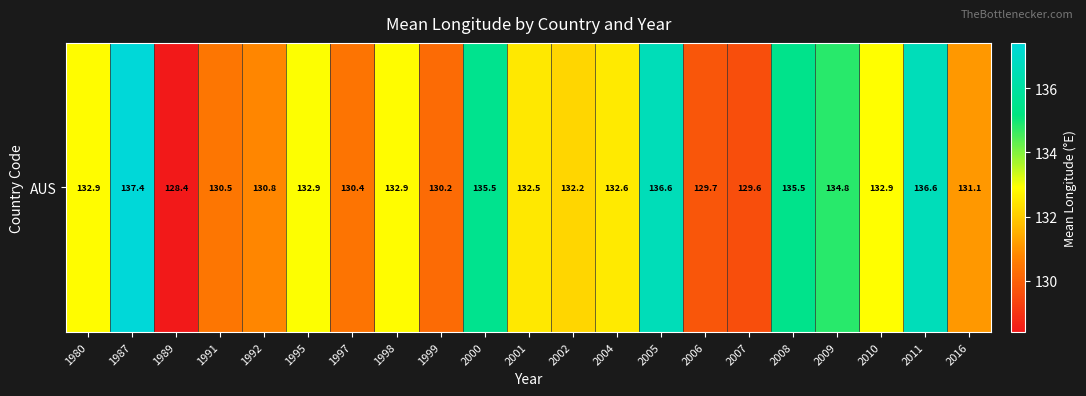

Where is the data nearest to the value 132?

2002